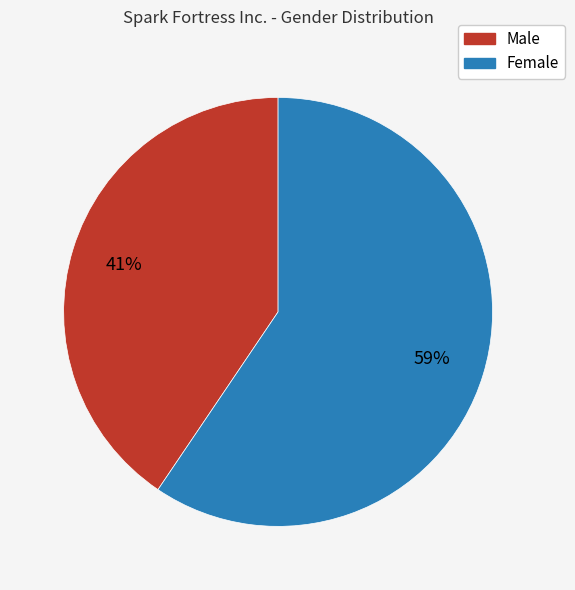

To the nearest percent, what portion does Female represent?

59%